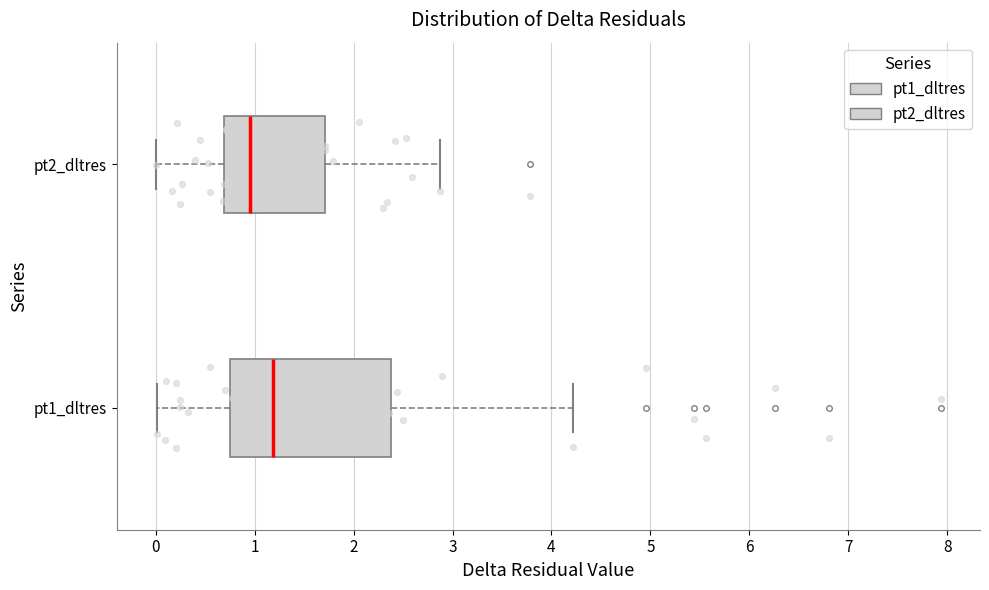

Reading bottom to top, transcribe this box plot: for each box, give where its median line is, the range the box spans, and where its two whiskers end, as read against the x-axis. The values are not printed on the chart, so give them approximately, as read against the axis.

pt1_dltres: median 1.2, box 0.8 to 2.4, whiskers 0.0 to 4.2
pt2_dltres: median 1.0, box 0.7 to 1.7, whiskers 0.0 to 2.9